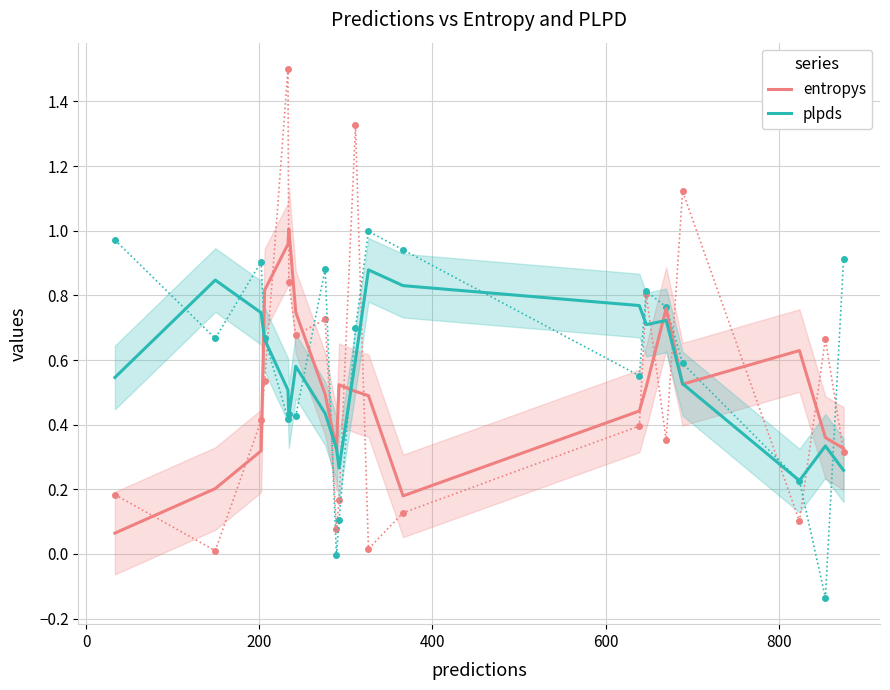

True or false: plpds and entropys intersect in this chart.

True